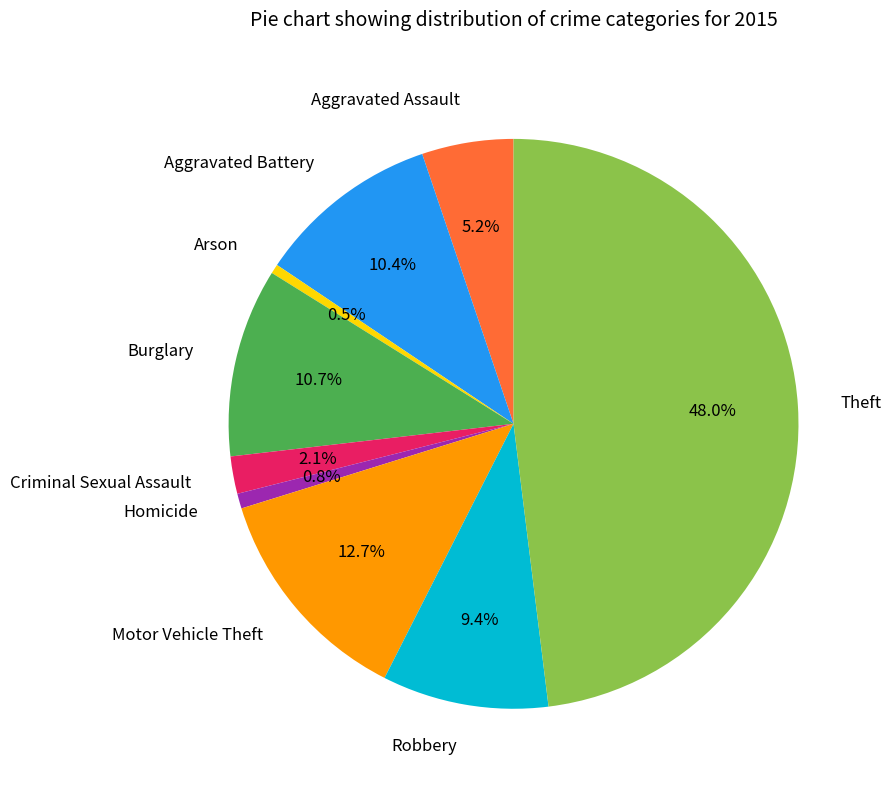

What is the ratio of the value at Theft to the value at Aggravated Battery?

4.6